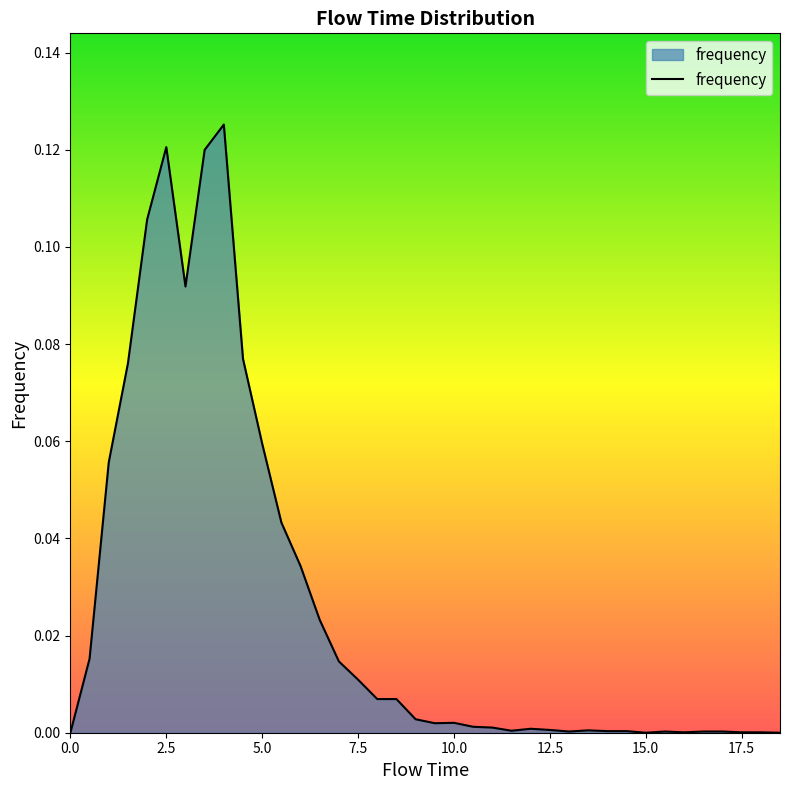

How many lines are shown in the chart?

1